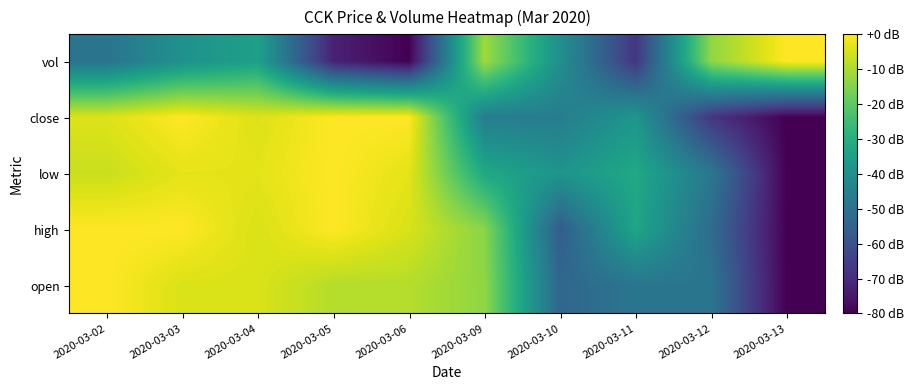

Reading left to right, what are all the values shown in this chart?

open: 2020-03-02=0.0	2020-03-03=-4.4	2020-03-04=-4.4	2020-03-05=-8.9	2020-03-06=-8.9	2020-03-09=-13.3	2020-03-10=-53.3	2020-03-11=-48.9	2020-03-12=-48.9	2020-03-13=-80.0
high: 2020-03-02=0.0	2020-03-03=0.0	2020-03-04=-4.7	2020-03-05=0.0	2020-03-06=-4.7	2020-03-09=-14.1	2020-03-10=-56.5	2020-03-11=-32.9	2020-03-12=-51.8	2020-03-13=-80.0
low: 2020-03-02=-6.4	2020-03-03=-3.2	2020-03-04=-3.2	2020-03-05=0.0	2020-03-06=-3.2	2020-03-09=-32.0	2020-03-10=-38.4	2020-03-11=-32.0	2020-03-12=-48.0	2020-03-13=-80.0
close: 2020-03-02=-4.2	2020-03-03=0.0	2020-03-04=-4.2	2020-03-05=0.0	2020-03-06=0.0	2020-03-09=-46.3	2020-03-10=-46.3	2020-03-11=-37.9	2020-03-12=-67.4	2020-03-13=-80.0
vol: 2020-03-02=-49.3	2020-03-03=-39.4	2020-03-04=-34.5	2020-03-05=-72.4	2020-03-06=-80.0	2020-03-09=-11.4	2020-03-10=-40.0	2020-03-11=-67.5	2020-03-12=-13.3	2020-03-13=0.0